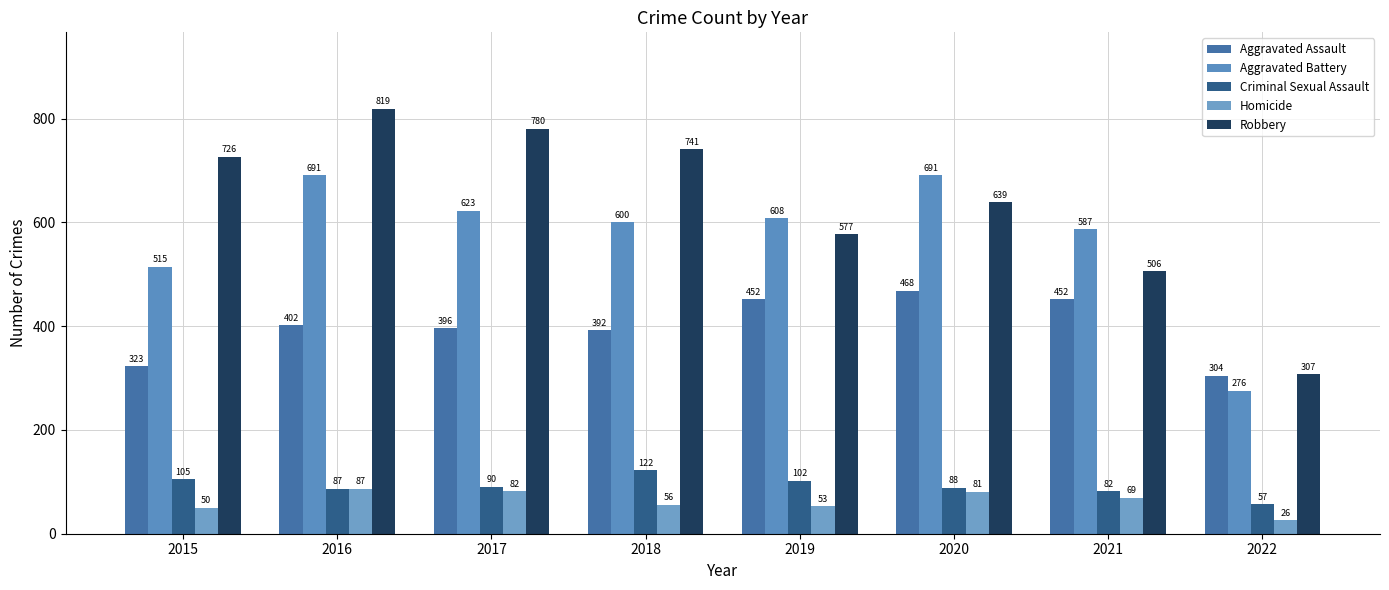

List the series in order of their peak value, highest first.

Robbery, Aggravated Battery, Aggravated Assault, Criminal Sexual Assault, Homicide